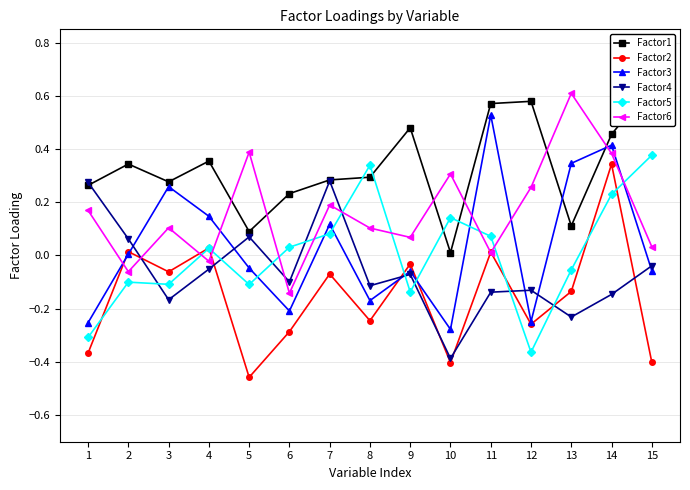

How many lines are shown in the chart?

6